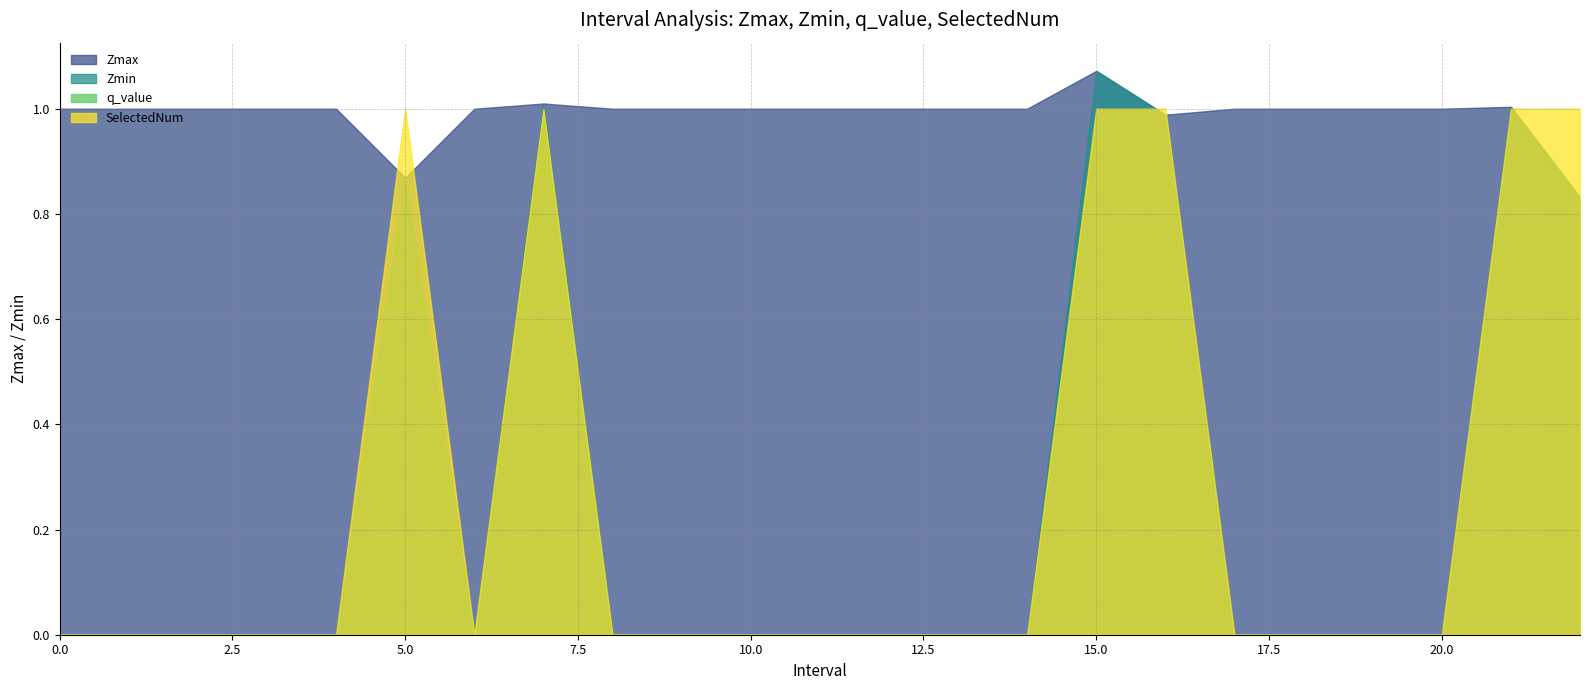

The Zmax series shows 0.4 at 7. True or false?

False